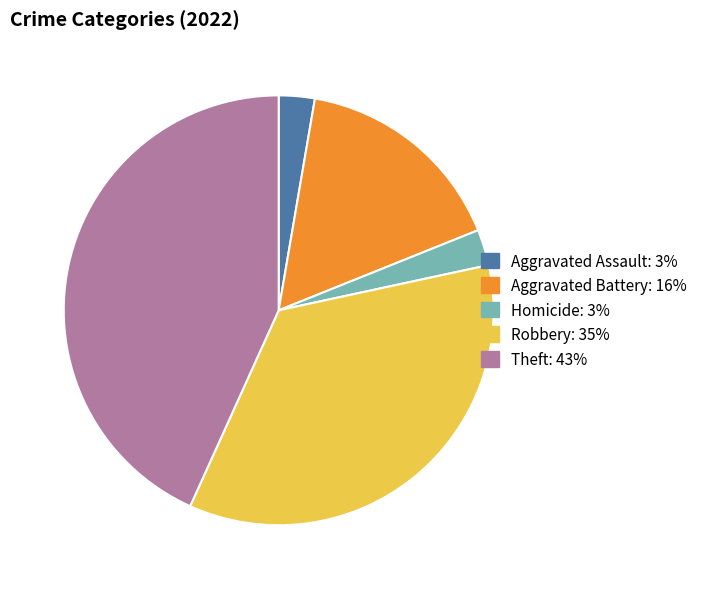

Is there a majority slice in this chart?

No